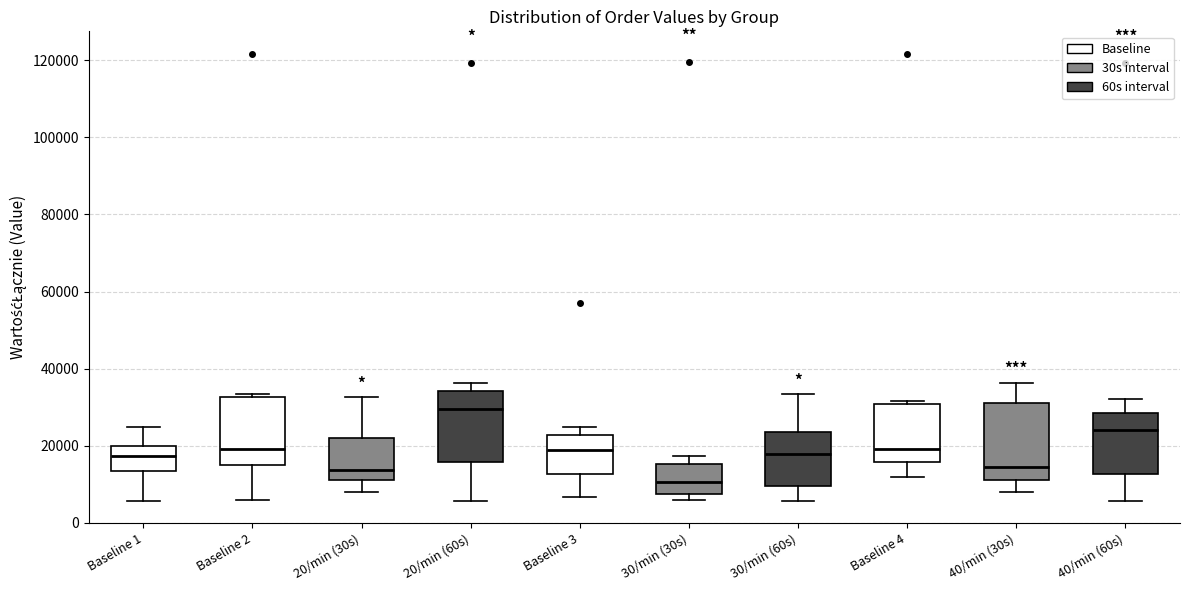

Reading left to right, transcribe this box plot: for each box, give where its median line is, the range the box spans, and where its two whiskers end, as read against the y-axis. The values are not printed on the chart, so give them approximately, as read against the axis.

Baseline 1: median 18000, box 14000 to 20000, whiskers 6000 to 24000
Baseline 2: median 20000, box 16000 to 32000, whiskers 6000 to 34000
20/min (30s): median 14000, box 12000 to 22000, whiskers 8000 to 32000
20/min (60s): median 30000, box 16000 to 34000, whiskers 6000 to 36000
Baseline 3: median 18000, box 12000 to 22000, whiskers 6000 to 24000
30/min (30s): median 10000, box 8000 to 16000, whiskers 6000 to 18000
30/min (60s): median 18000, box 10000 to 24000, whiskers 6000 to 34000
Baseline 4: median 20000, box 16000 to 30000, whiskers 12000 to 32000
40/min (30s): median 14000, box 12000 to 32000, whiskers 8000 to 36000
40/min (60s): median 24000, box 12000 to 28000, whiskers 6000 to 32000